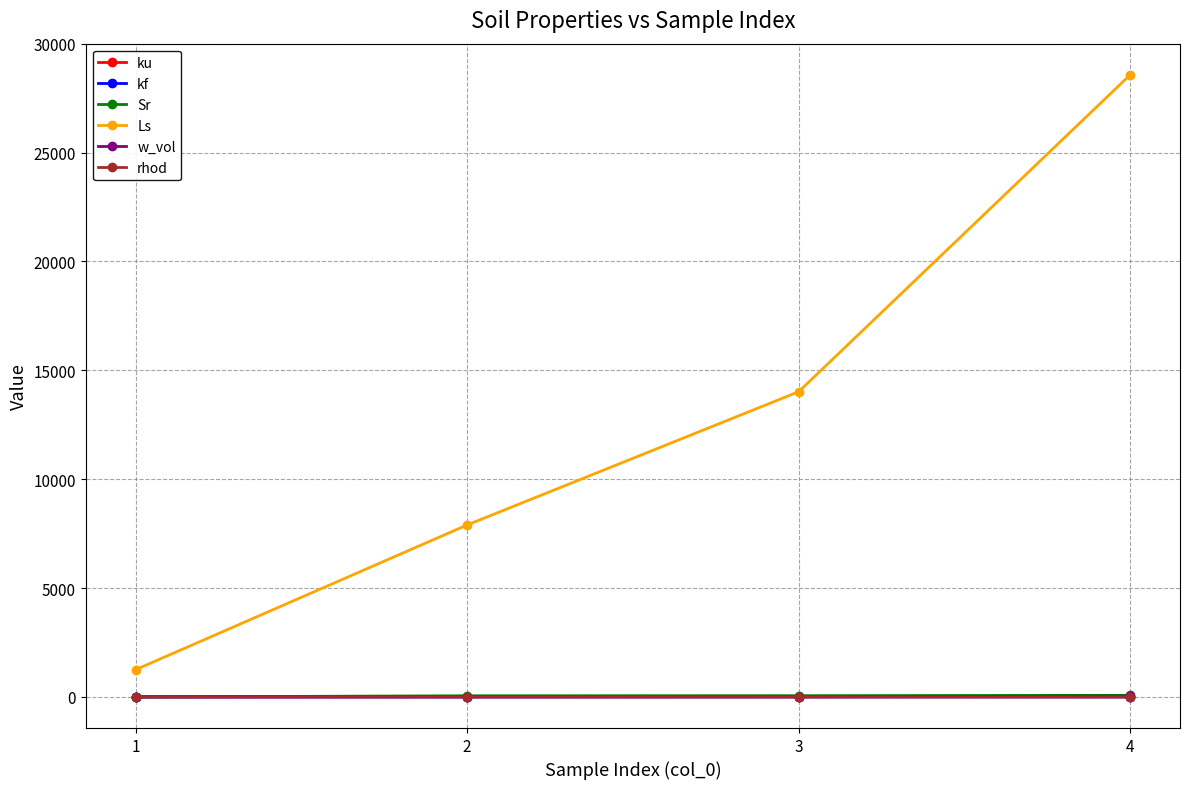

Where does the rhod series first go above 2?

1